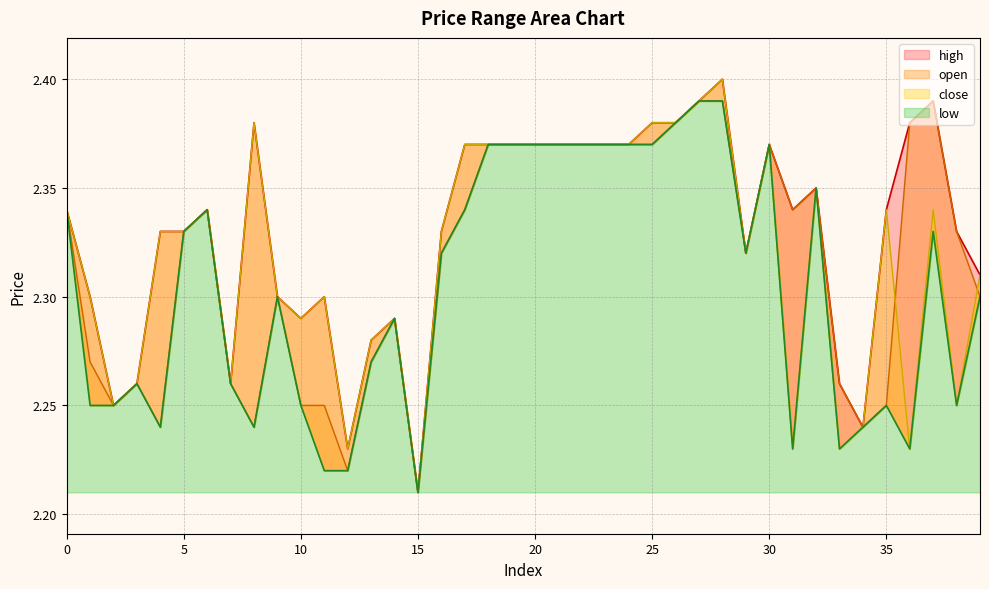

At how many categories does at least one series exceed 2?

40